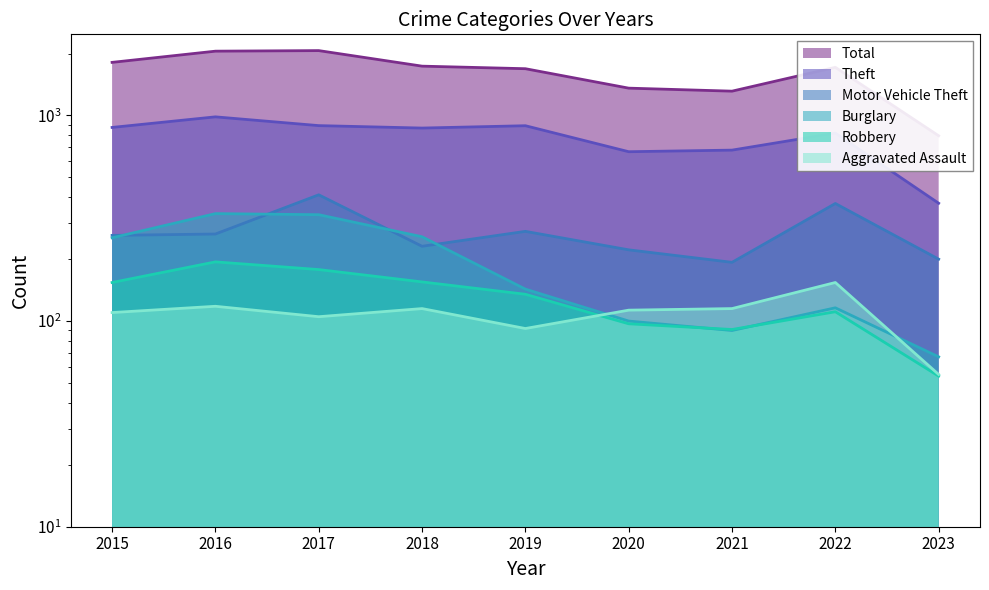

Reading right to left, what are all the values shown in this chart?

Aggravated Assault: 55	154	115	113	92	115	105	118	110
Burglary: 67	116	90	100	143	257	329	333	254
Motor Vehicle Theft: 200	373	193	222	273	231	411	265	261
Robbery: 54	111	91	97	135	155	178	194	154
Theft: 374	820	678	666	891	868	892	984	874
Total: 796	1713	1312	1357	1687	1736	2066	2053	1811